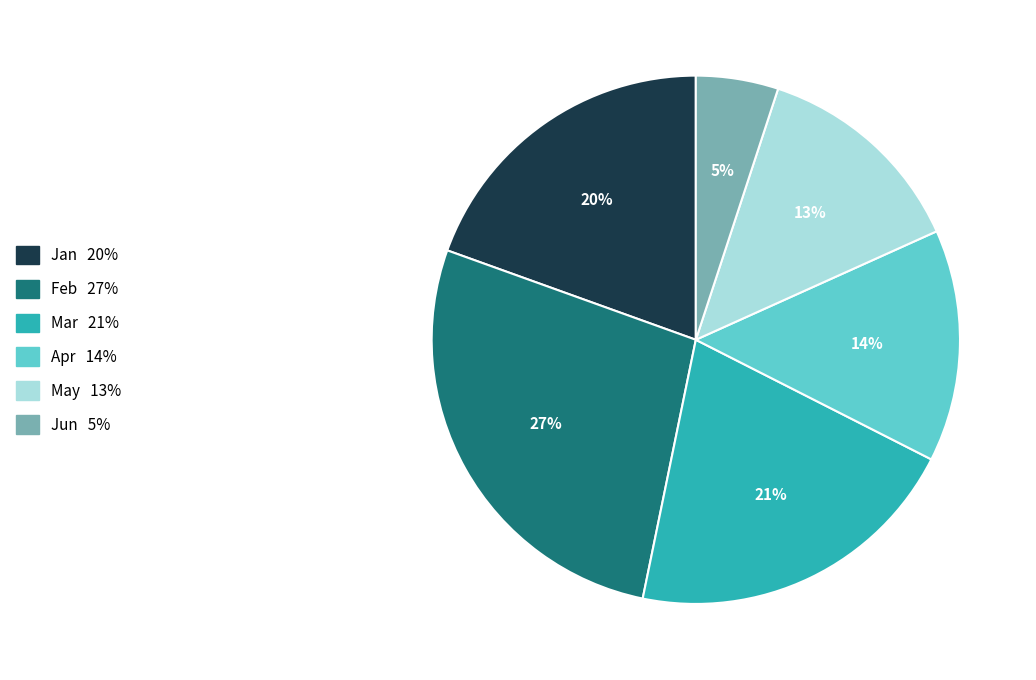

Between Jun and May, which is larger?

May